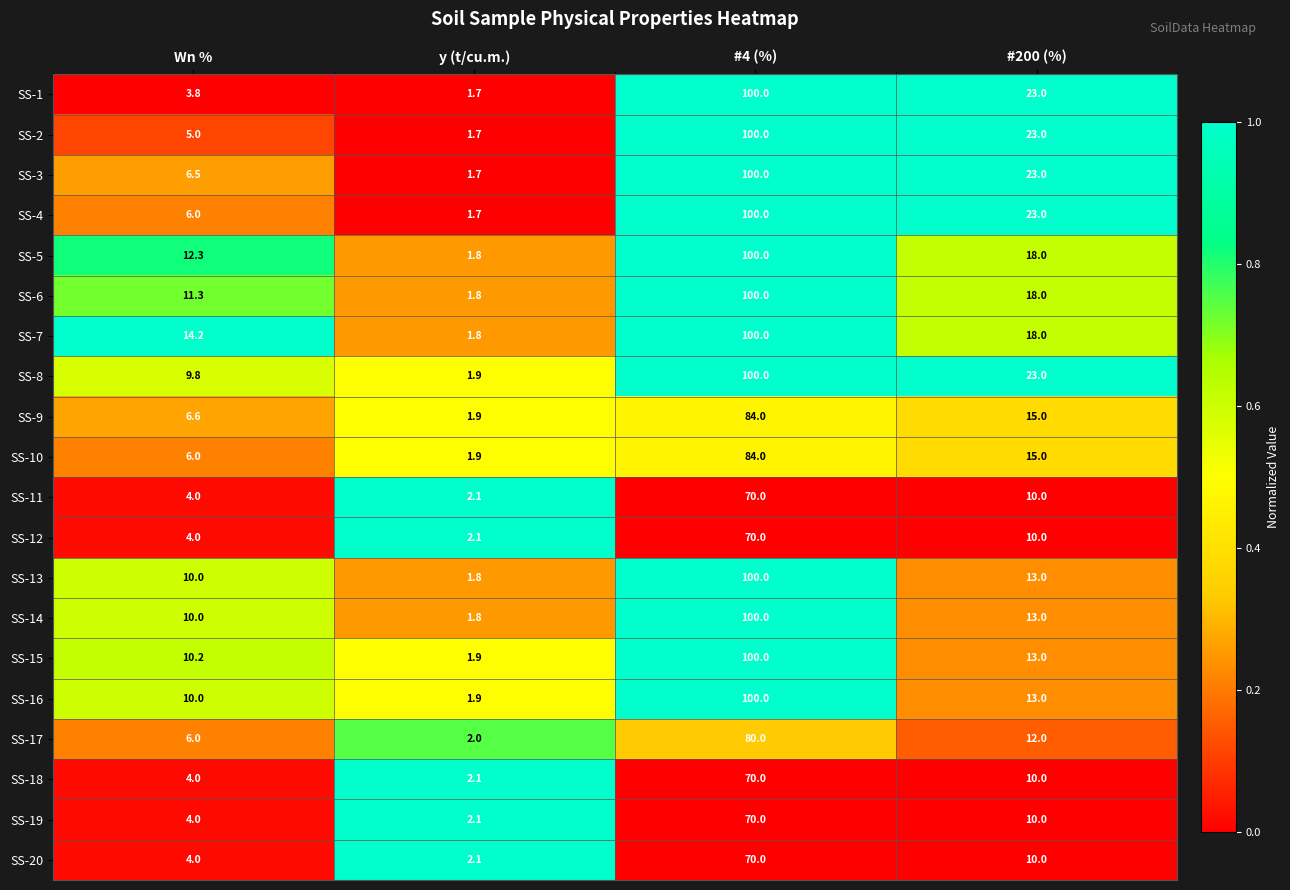

At which category is the sum across all series the highest?

#4 (%)